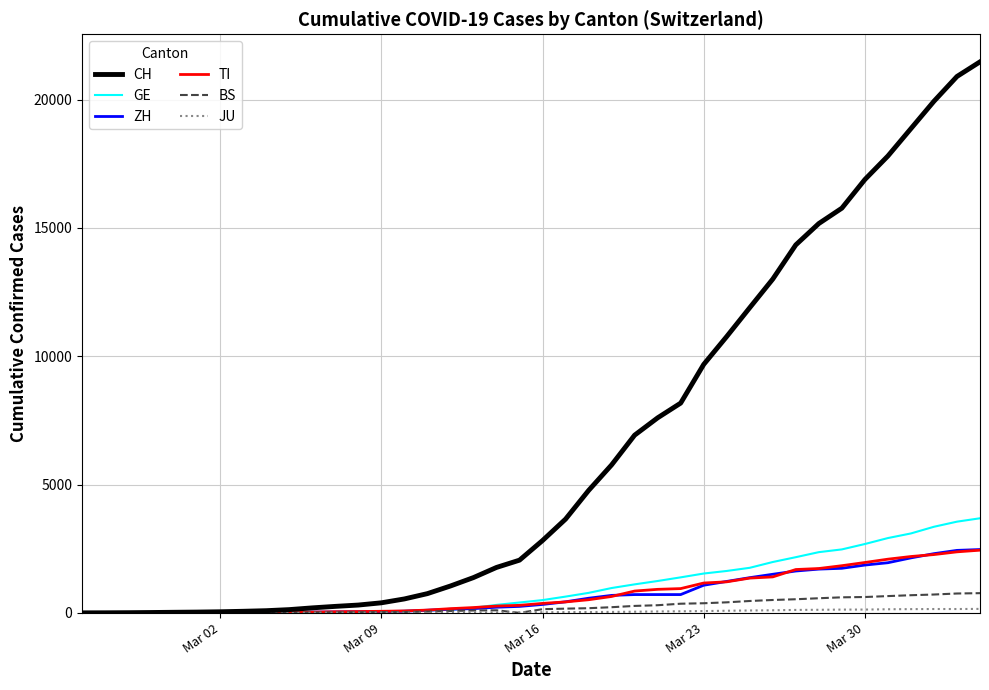

What is the average value of the CH series?

6381